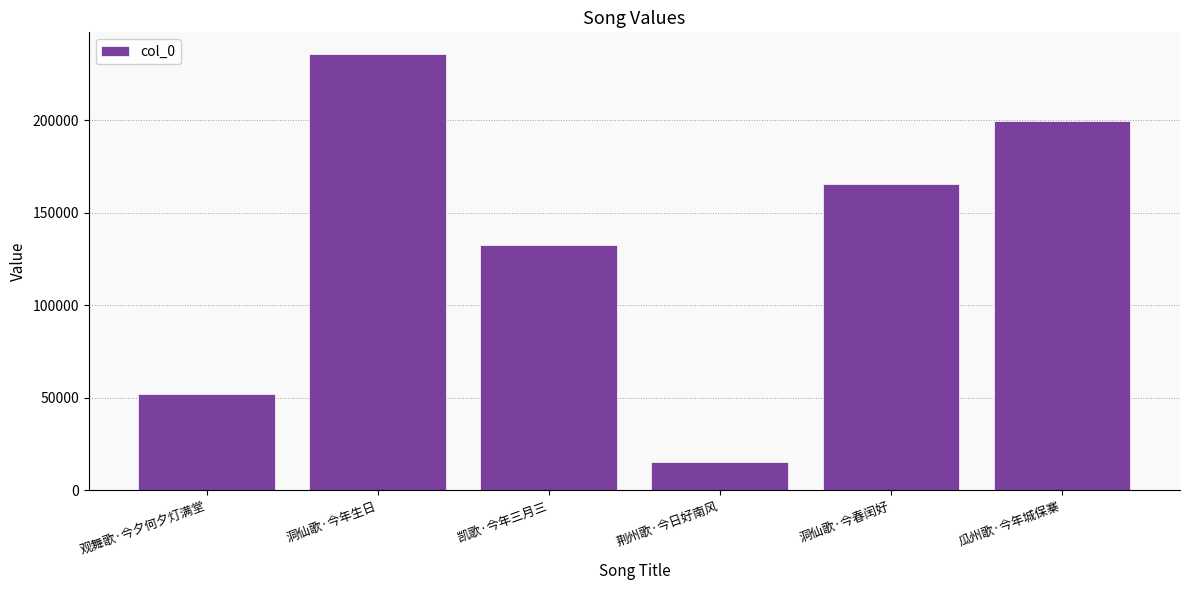

Rank the categories by value from highest to lowest.

洞仙歌·今年生日, 瓜州歌·今年城保寨, 洞仙歌·今春闰好, 凯歌·今年三月三, 观舞歌·今夕何夕灯满堂, 荆州歌·今日好南风